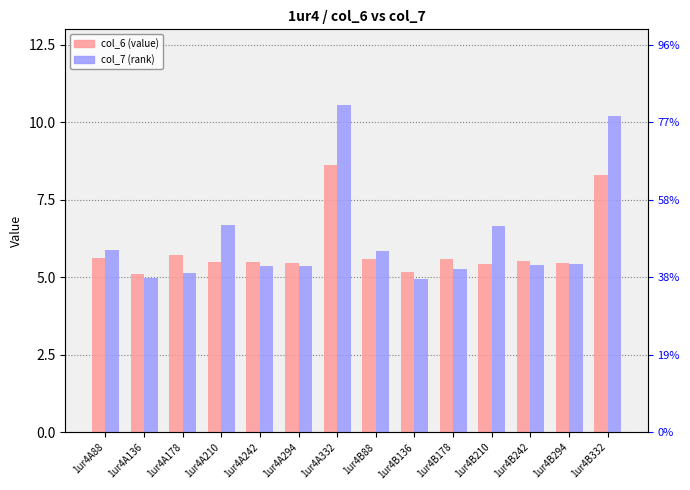

List the labels in order of col_6 value, smallest first.

1ur4A136, 1ur4B136, 1ur4B210, 1ur4A294, 1ur4B294, 1ur4A242, 1ur4A210, 1ur4B242, 1ur4B88, 1ur4B178, 1ur4A88, 1ur4A178, 1ur4B332, 1ur4A332